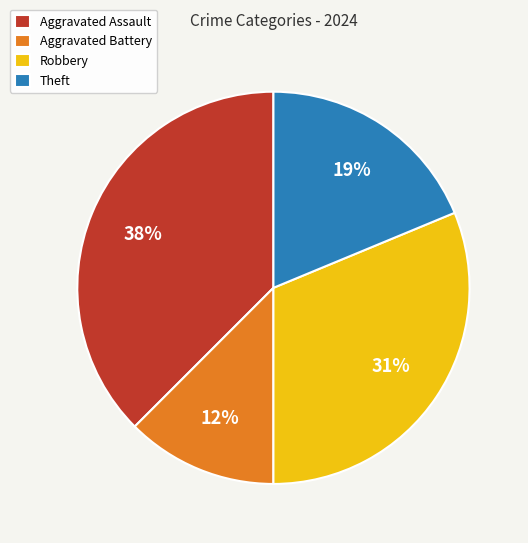

Is Aggravated Battery the majority of the pie?

No